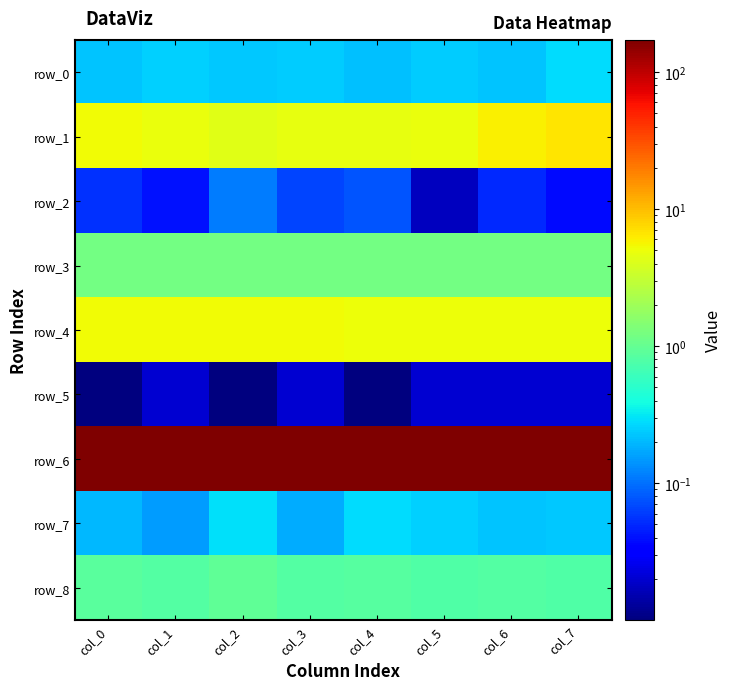

The row_1 series shows 5.3 at col_0. True or false?

True